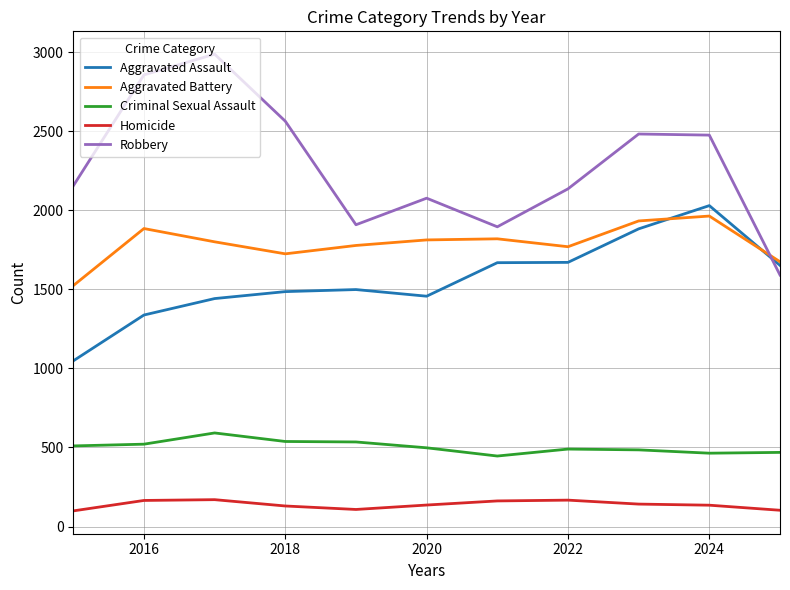

Which series has the largest range (max minus min)?

Robbery